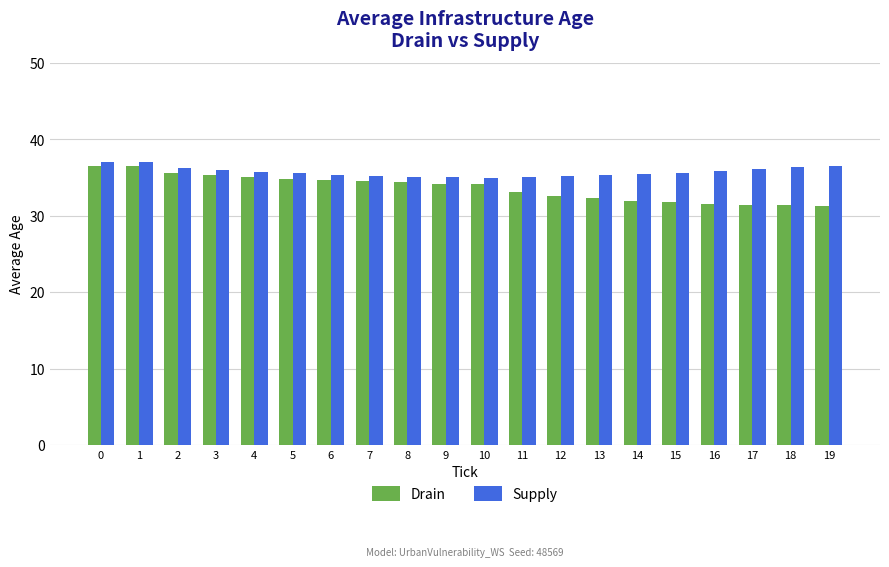

How many series are shown in this chart?

2